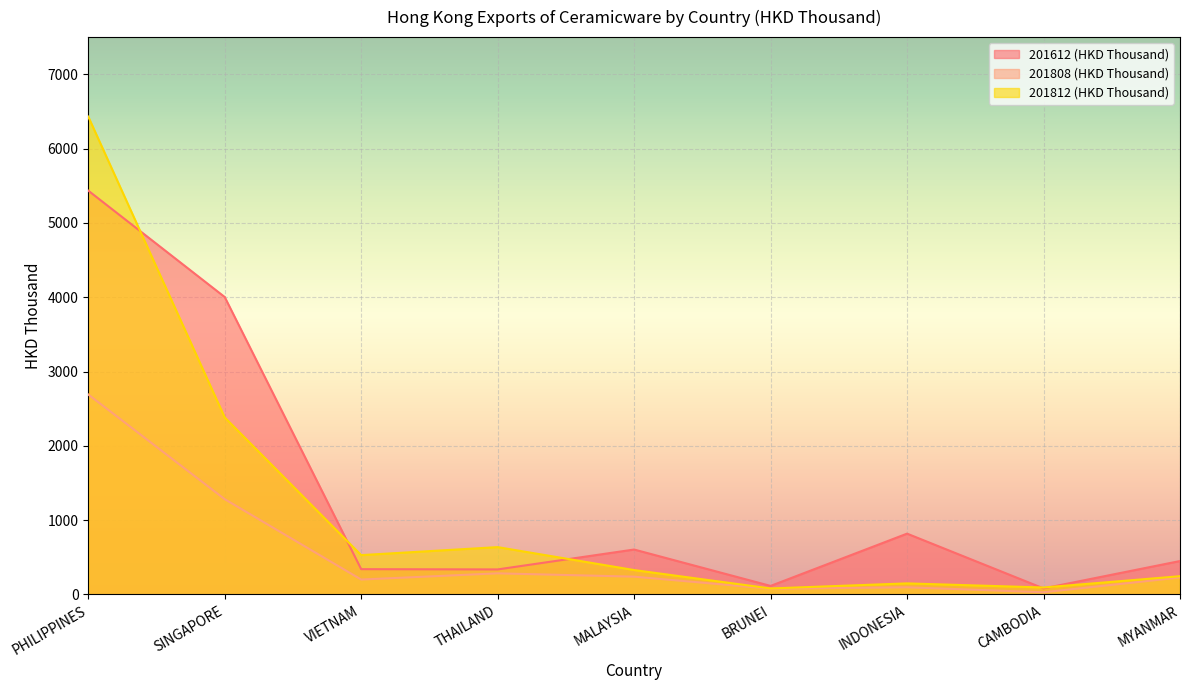

Reading left to right, what are all the values shown in this chart?

201612 (HKD Thousand): PHILIPPINES=5434.4	SINGAPORE=4002.5	VIETNAM=340.6	THAILAND=337.1	MALAYSIA=604.8	BRUNEI=114.9	INDONESIA=818.6	CAMBODIA=81.5	MYANMAR=449.9
201808 (HKD Thousand): PHILIPPINES=2691.3	SINGAPORE=1282.4	VIETNAM=200.9	THAILAND=284.4	MALAYSIA=239.8	BRUNEI=77.6	INDONESIA=96.6	CAMBODIA=29.8	MYANMAR=228.5
201812 (HKD Thousand): PHILIPPINES=6430.4	SINGAPORE=2382.5	VIETNAM=529.4	THAILAND=637.2	MALAYSIA=328.6	BRUNEI=80.9	INDONESIA=149.2	CAMBODIA=93.9	MYANMAR=245.9